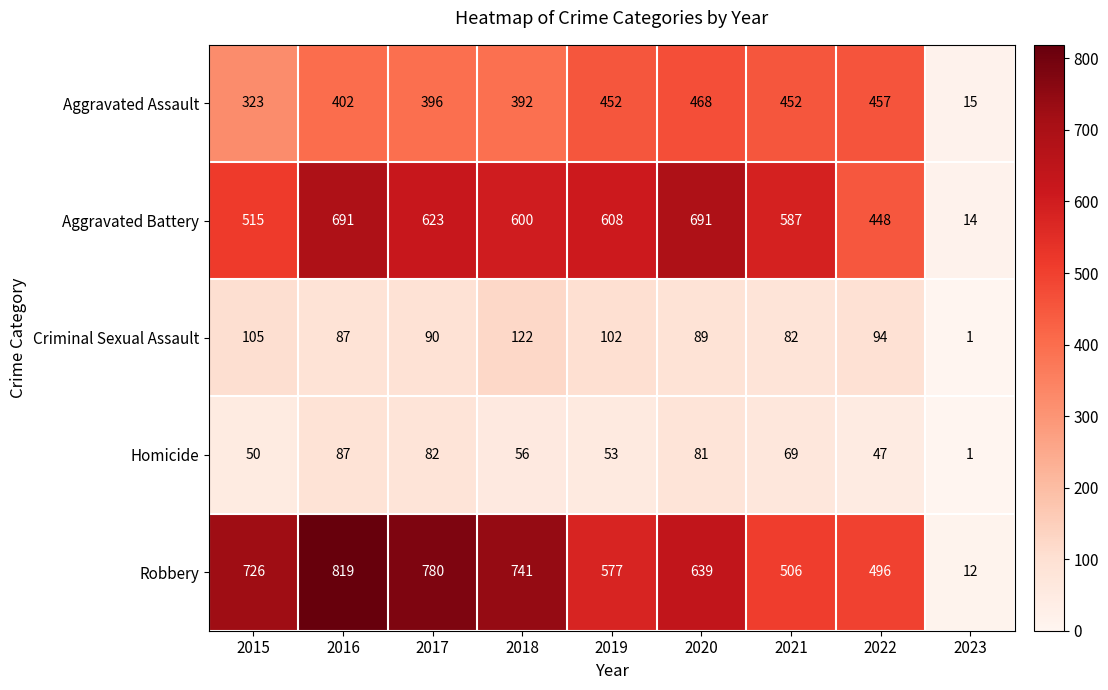

Which series has the largest total across all categories?

Robbery